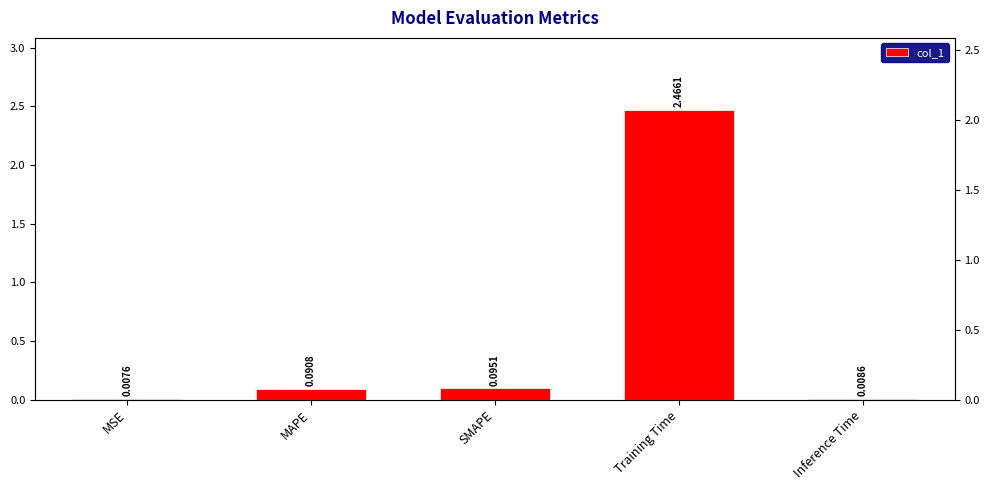

Does the chart contain any negative values?

No